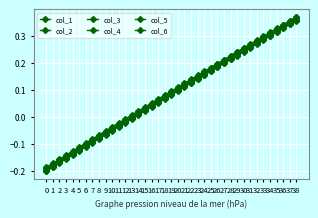

How many values in the col_5 series are below 0?

14